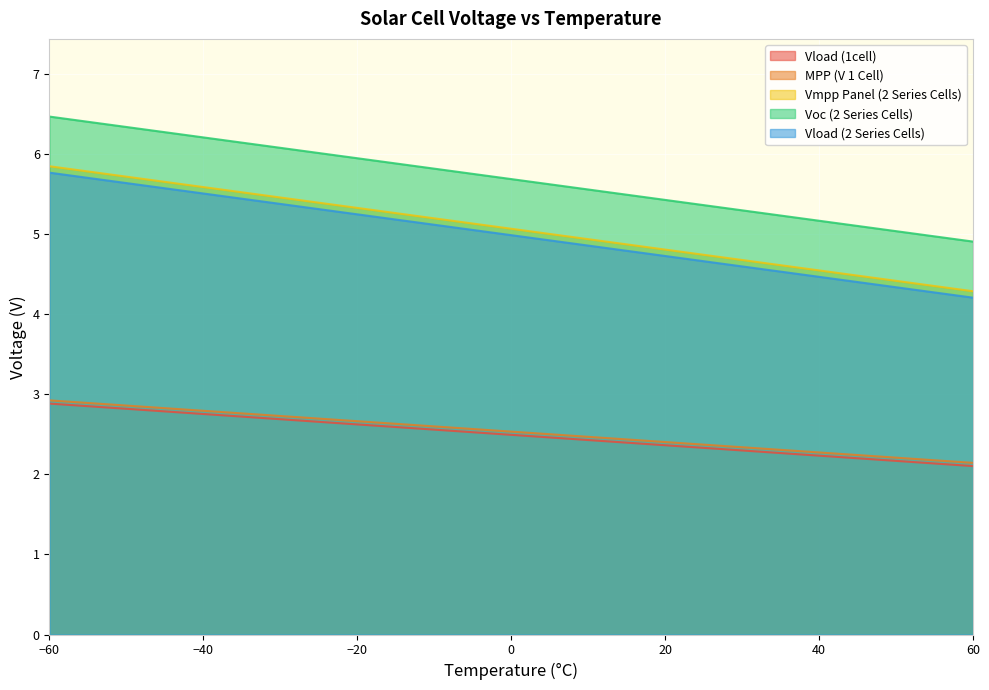

Is it true that Vload (1cell) equals 2.9 at −60?

True